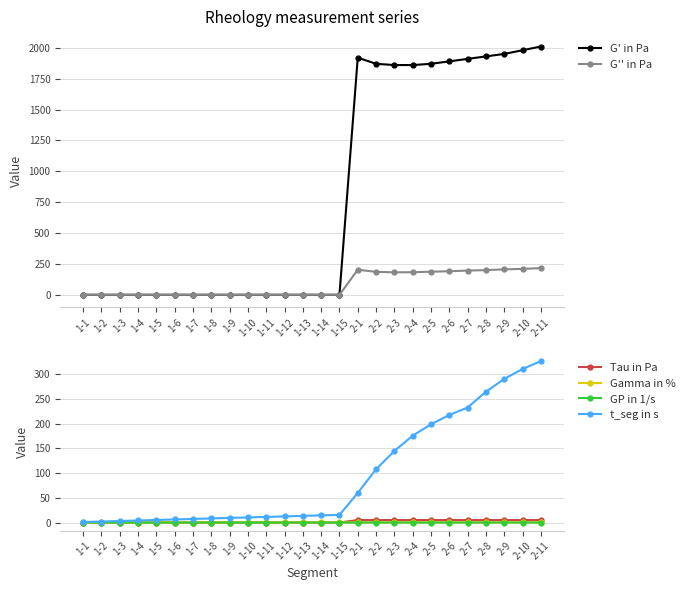

At which category is the sum across all series the highest?

2-11